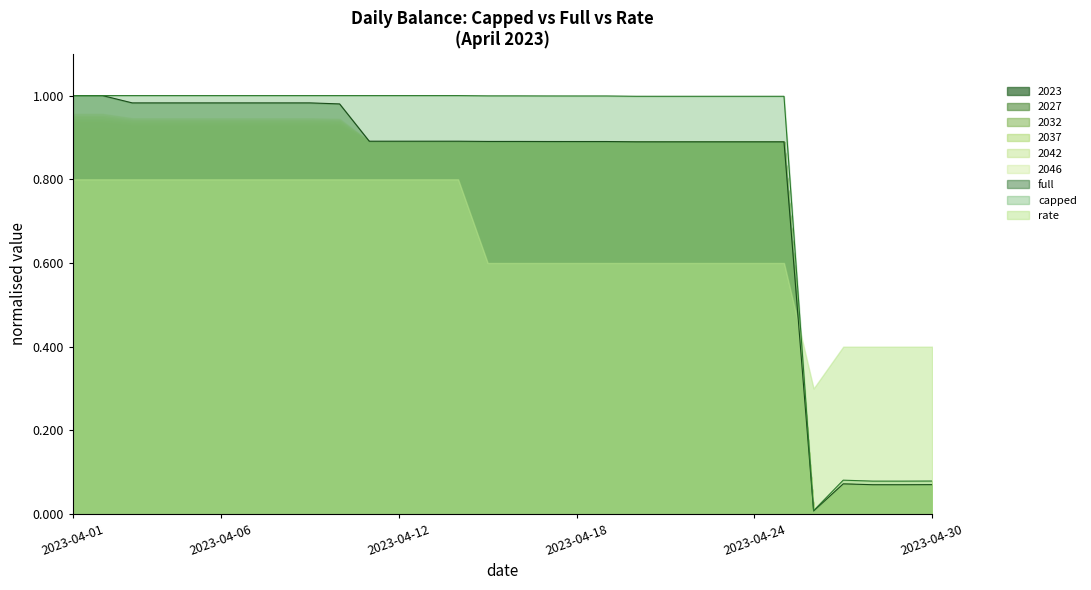

Count the number of categories in the chart.

30